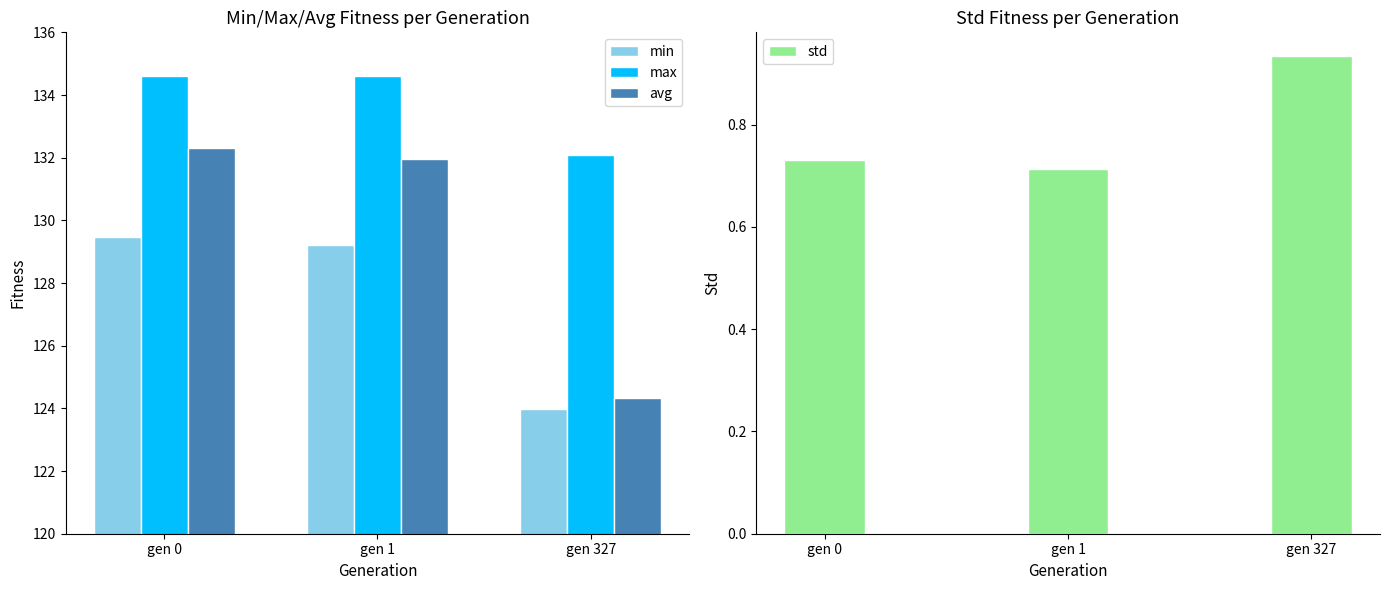

Which category has the highest value in the max series?

gen 0